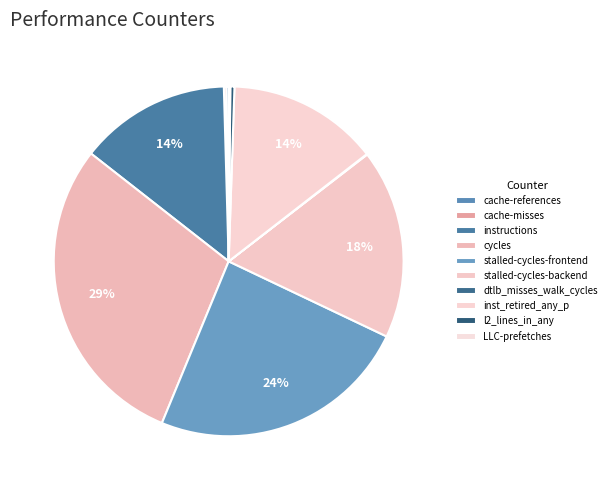

Is it true that cache-misses is 9% of the pie?

False